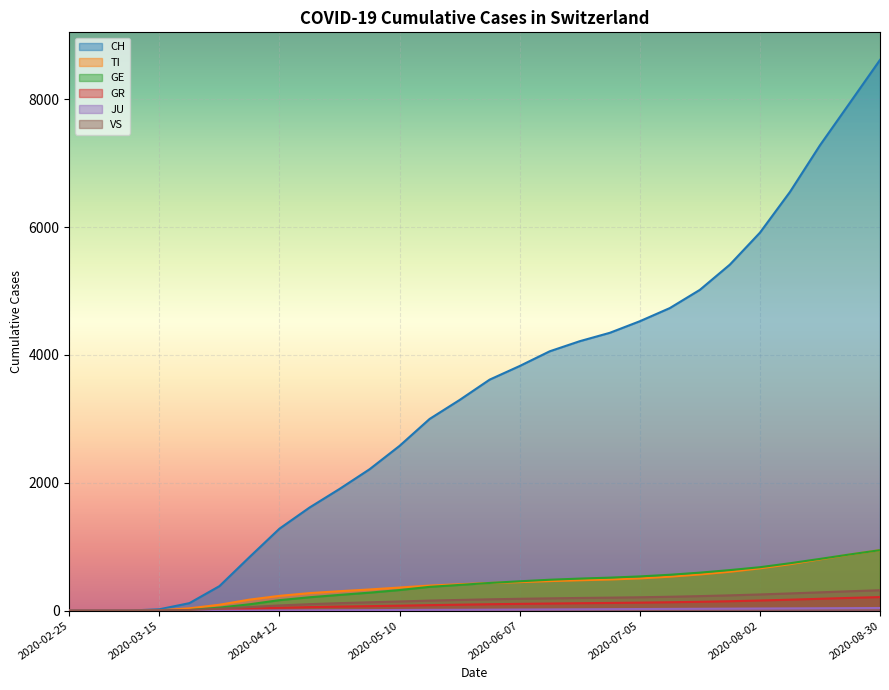

How many lines are shown in the chart?

6